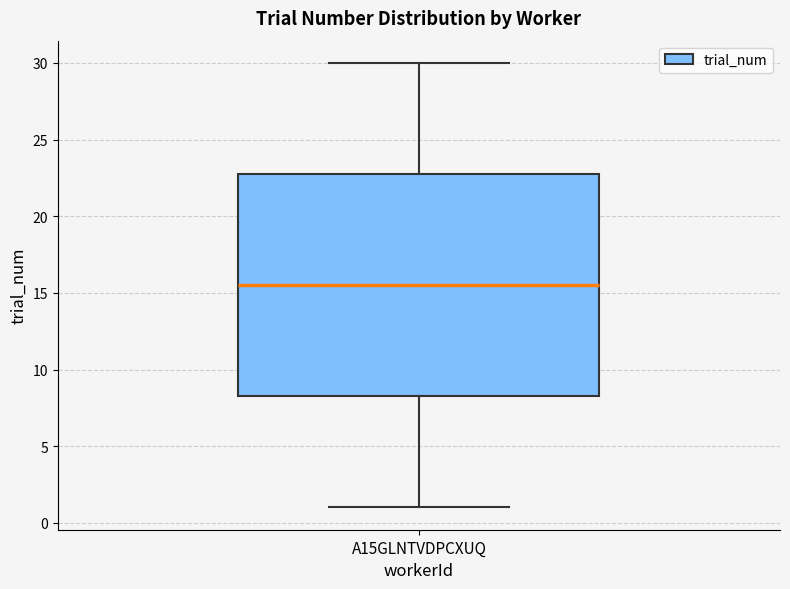

Read this box plot against the y-axis: the position of the median line, the range covered by the box, and the ends of both whiskers. The values are not printed on the chart, so give them approximately, as read against the axis.

median 15.5, box 8.5 to 23.0, whiskers 1.0 to 30.0